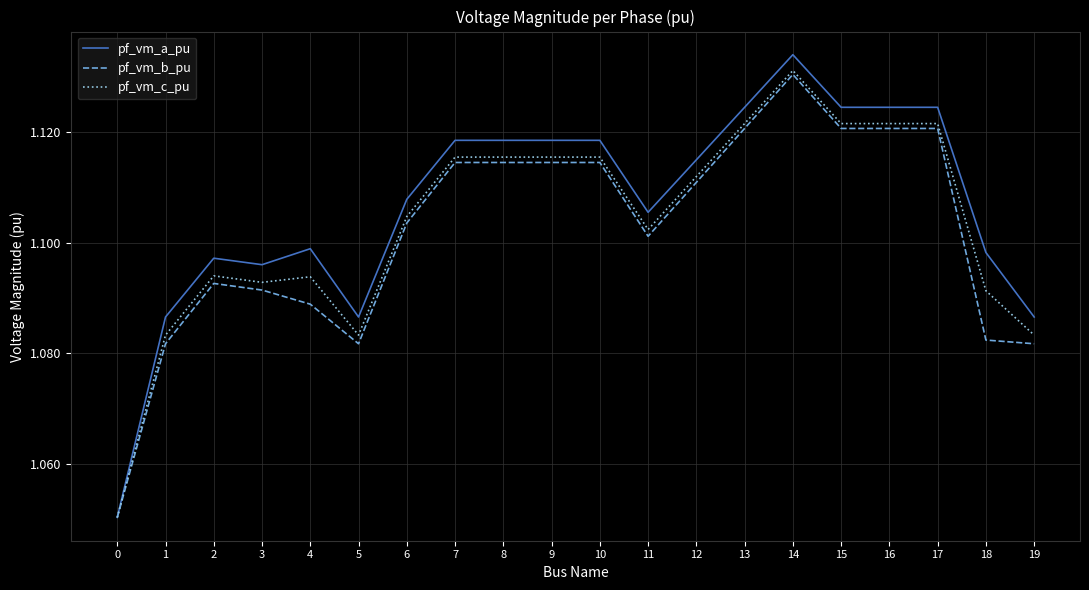

At which category is the sum across all series the highest?

14